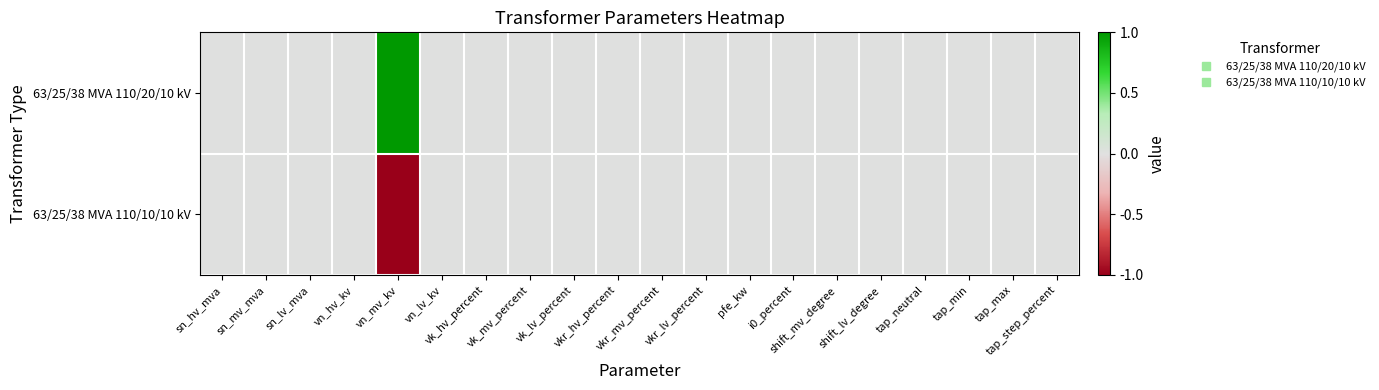

What is the minimum value shown in the chart?

-1